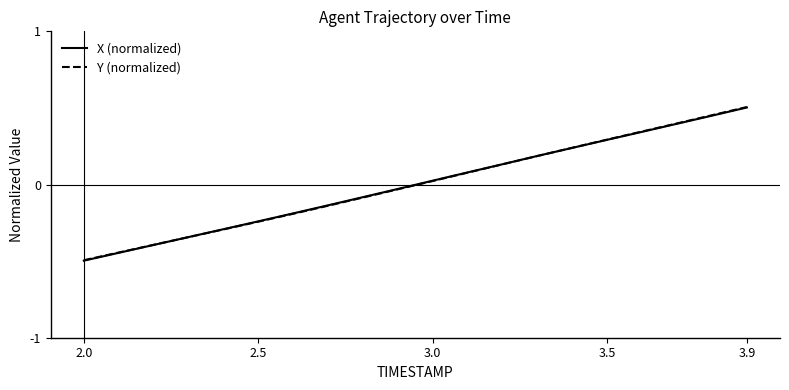

What is the minimum value for X (normalized)?

-0.5